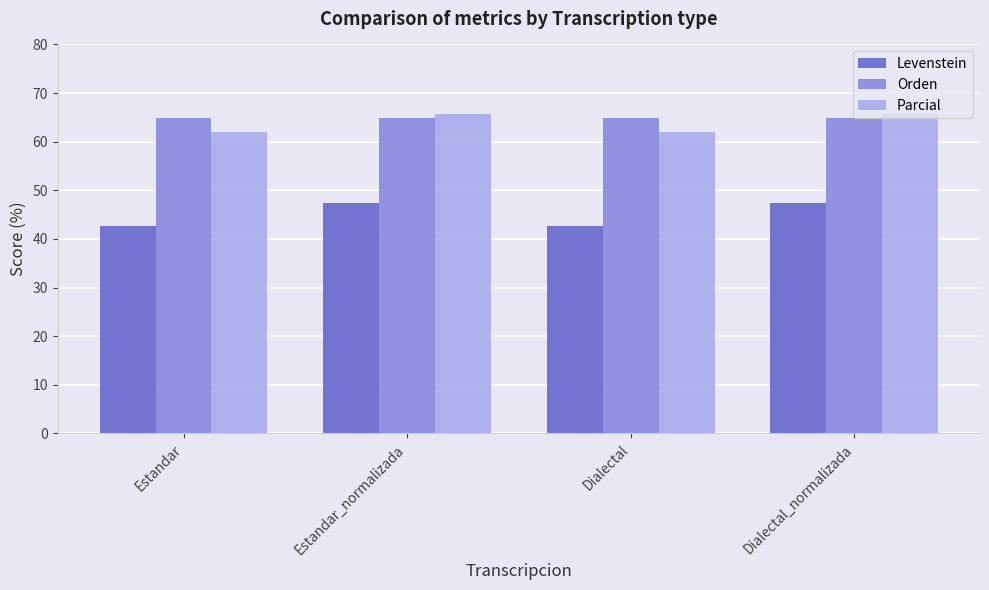

What is the minimum value shown in the chart?

42.6